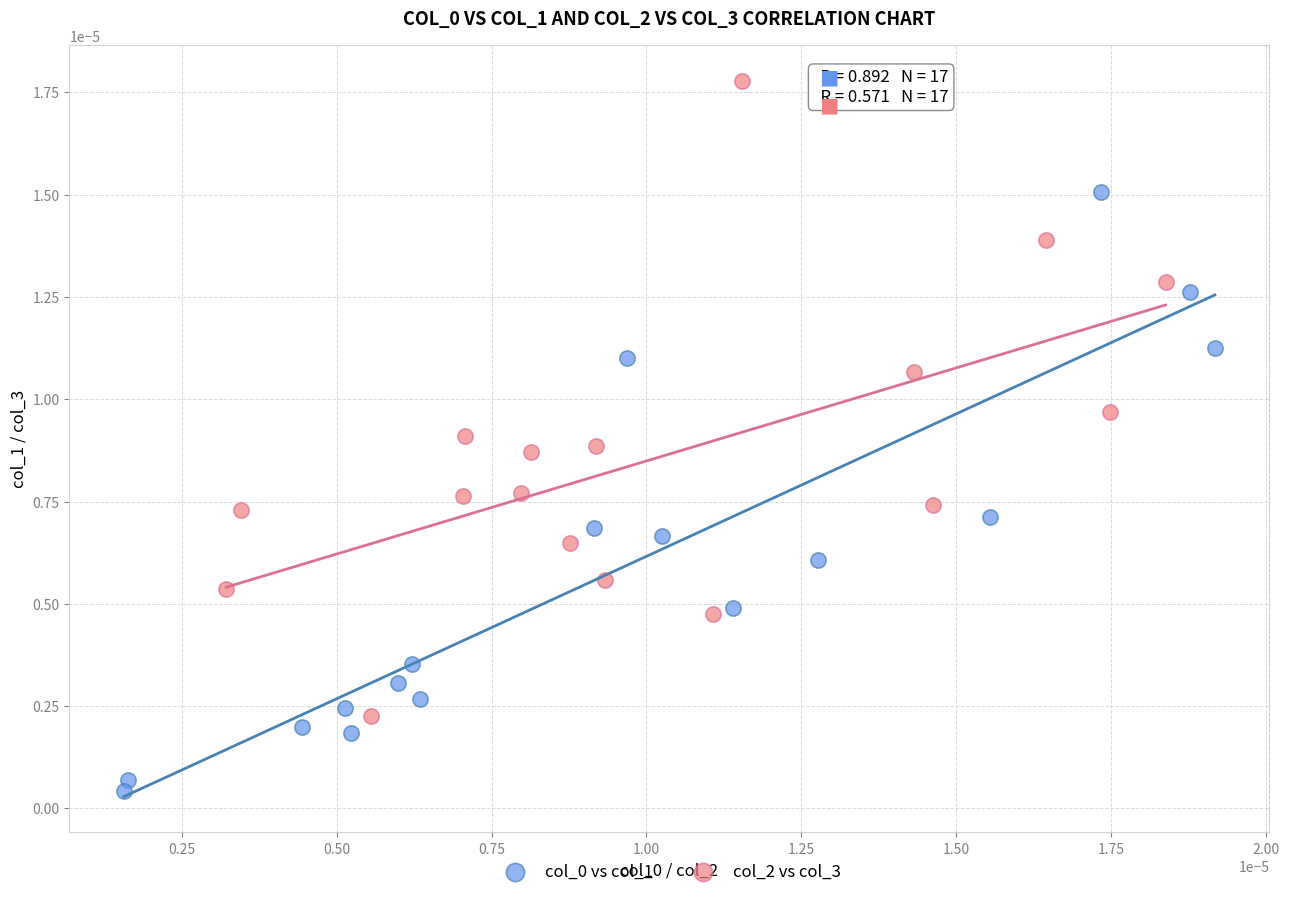

Which series contains the highest Y value?

col_2 vs col_3